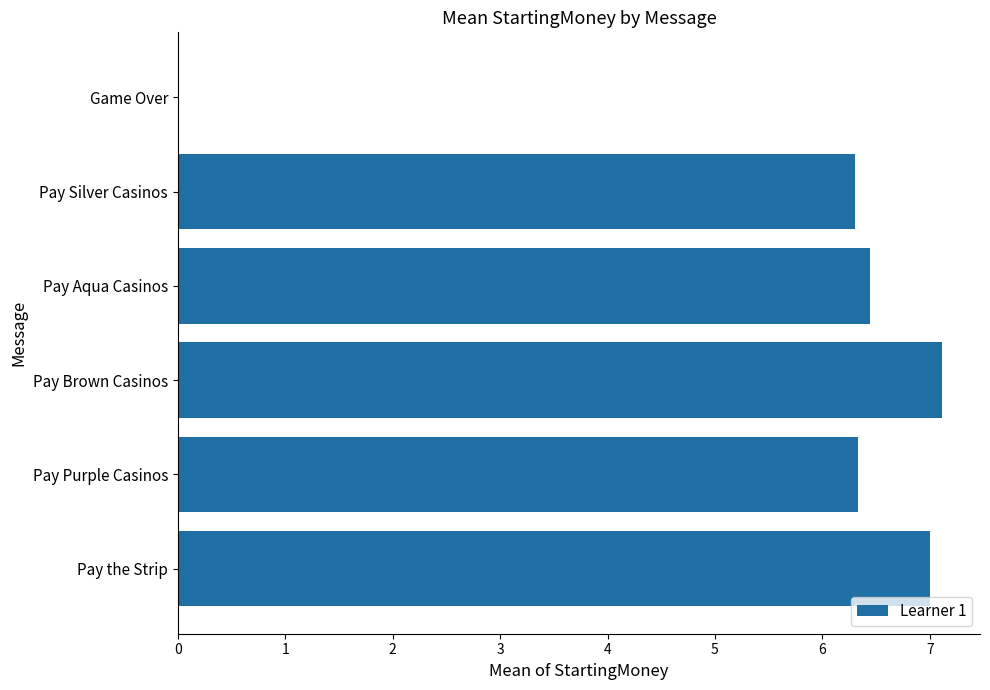

What is the average value?

5.5